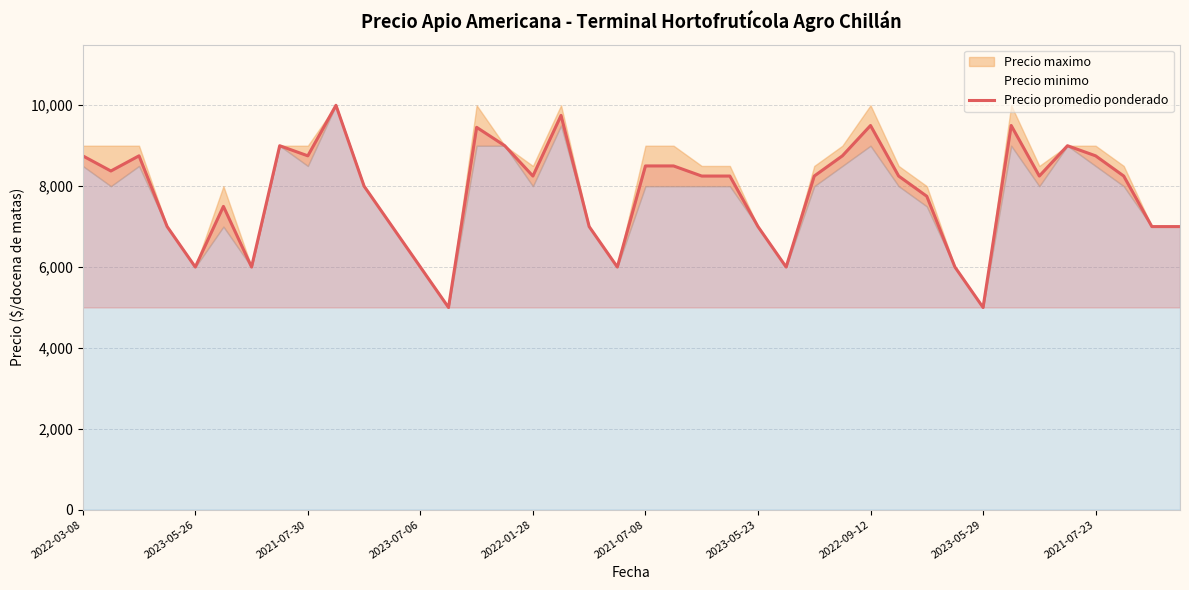

Reading right to left, transcribe all the data shown in this chart.

7000	7000	8250	8750	9000	8250	9500	5000	6000	7750	8250	9500	8750	8250	6000	7000	8250	8250	8500	8500	6000	7000	9750	8250	9000	9455	5000	6000	7000	8000	10000	8750	9000	6000	7500	6000	7000	8750	8375	8750